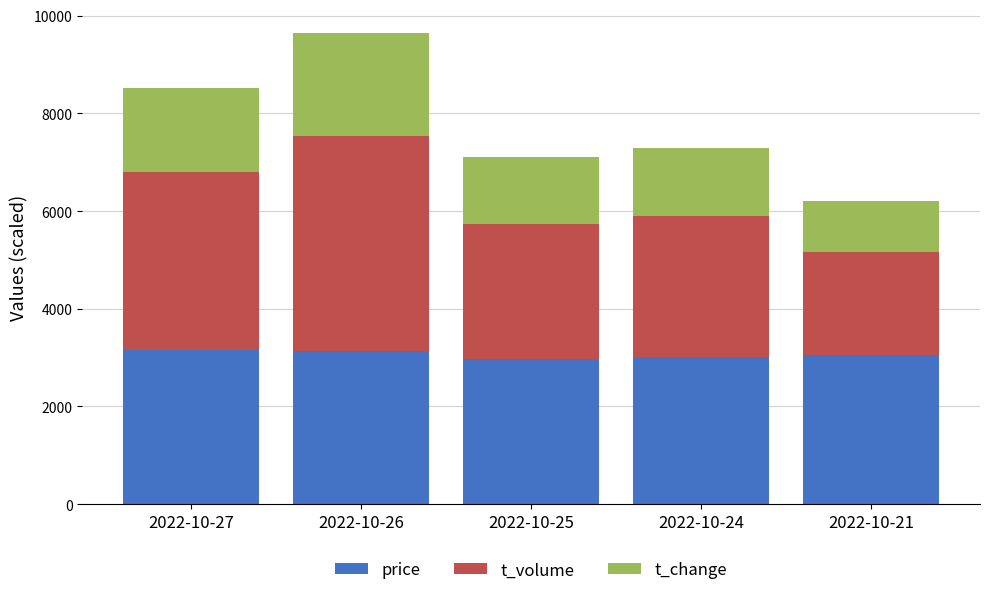

The value of price at 2022-10-21 is 4815. True or false?

False